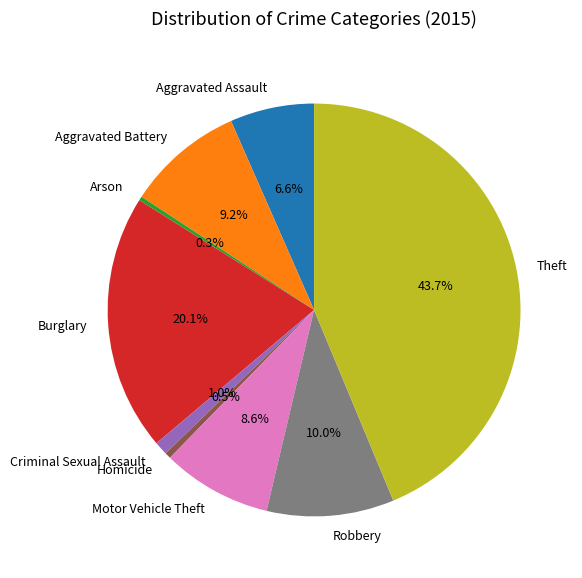

Approximately how many times larger is the value at Arson compared to Criminal Sexual Assault?

0.3